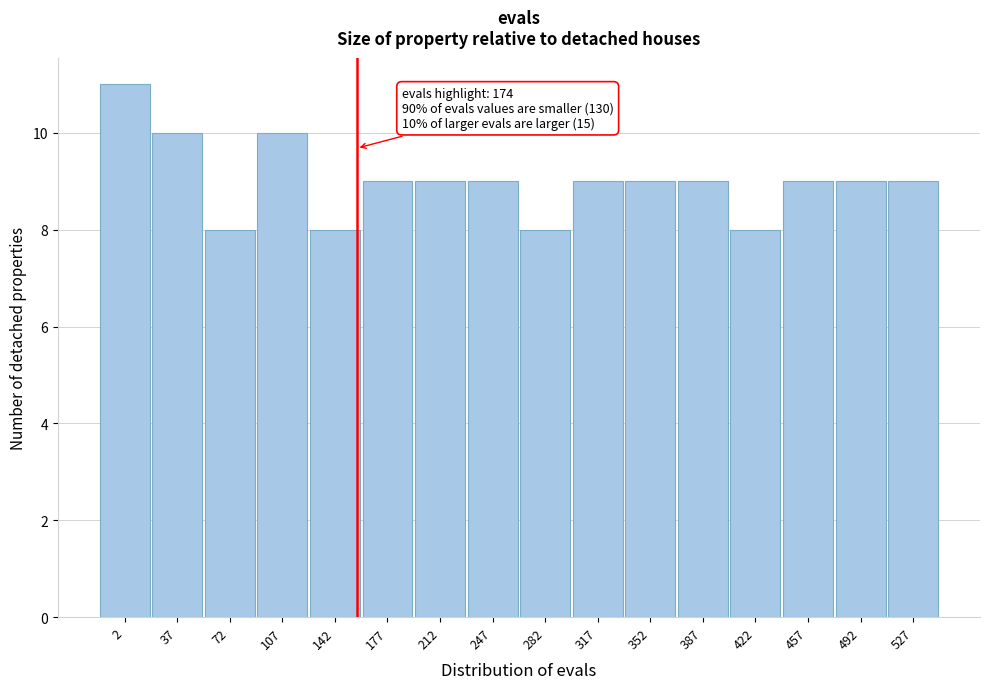

Reading left to right, list all the values displayed in this chart.

2=11	37=10	72=8	107=10	142=8	177=9	212=9	247=9	282=8	317=9	352=9	387=9	422=8	457=9	492=9	527=9